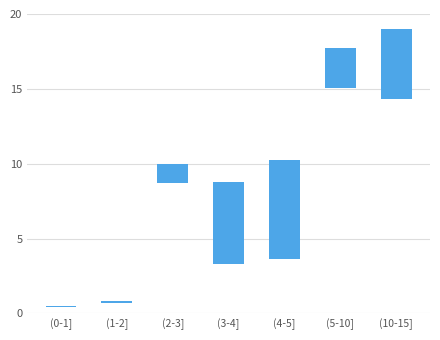

Between (1-2] and (10-15], which is larger?

(10-15]